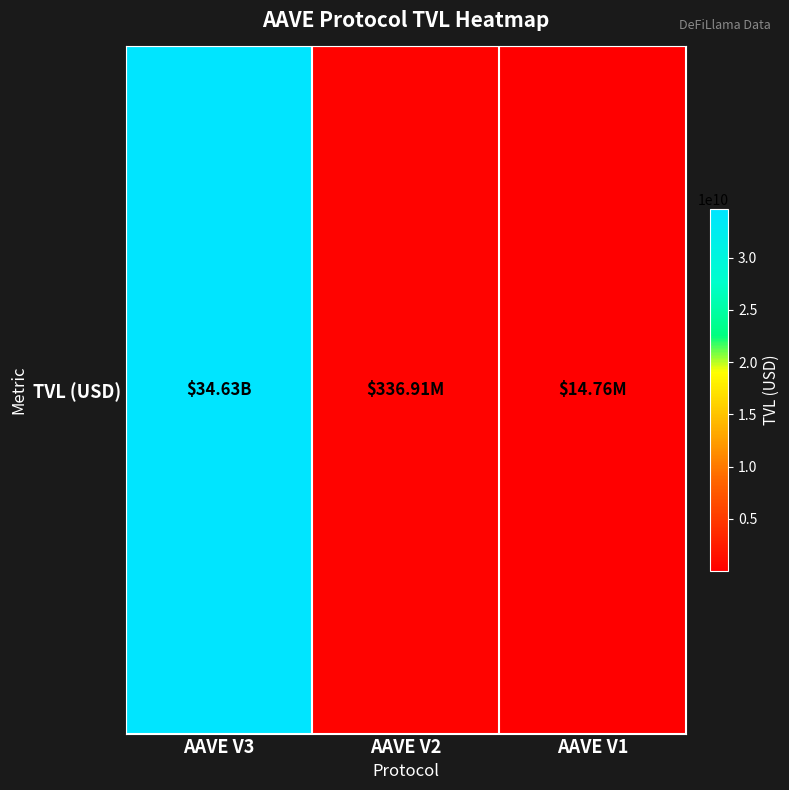

True or false: the data shows 34625512797.9 at AAVE V3.

True